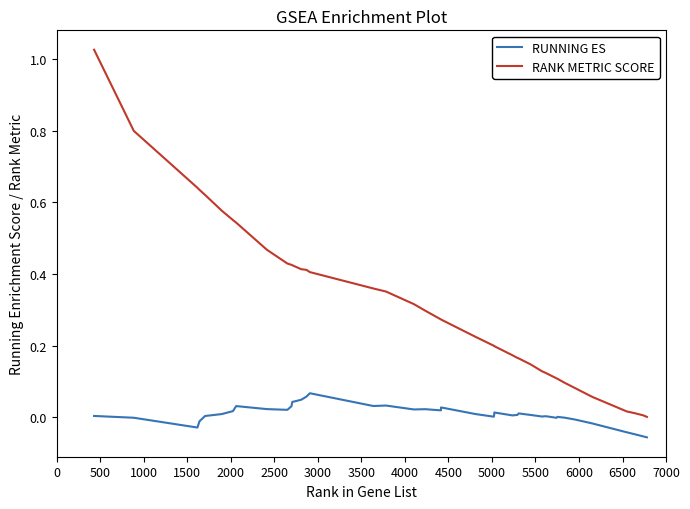

List the series in order of their peak value, highest first.

RANK METRIC SCORE, RUNNING ES